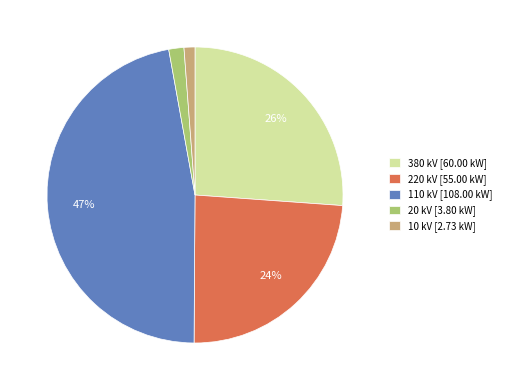

True or false: 10 accounts for 11% of the total.

False